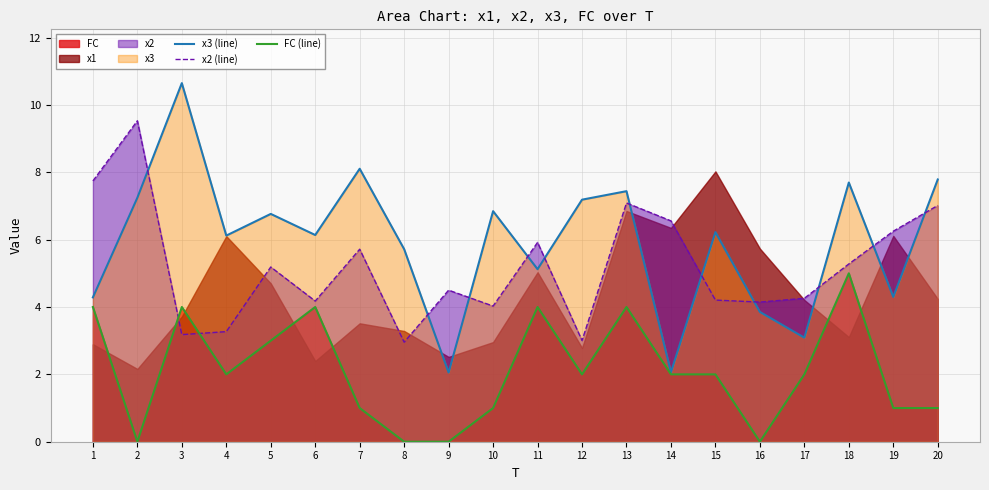

True or false: x2 (line) and FC (line) intersect in this chart.

True